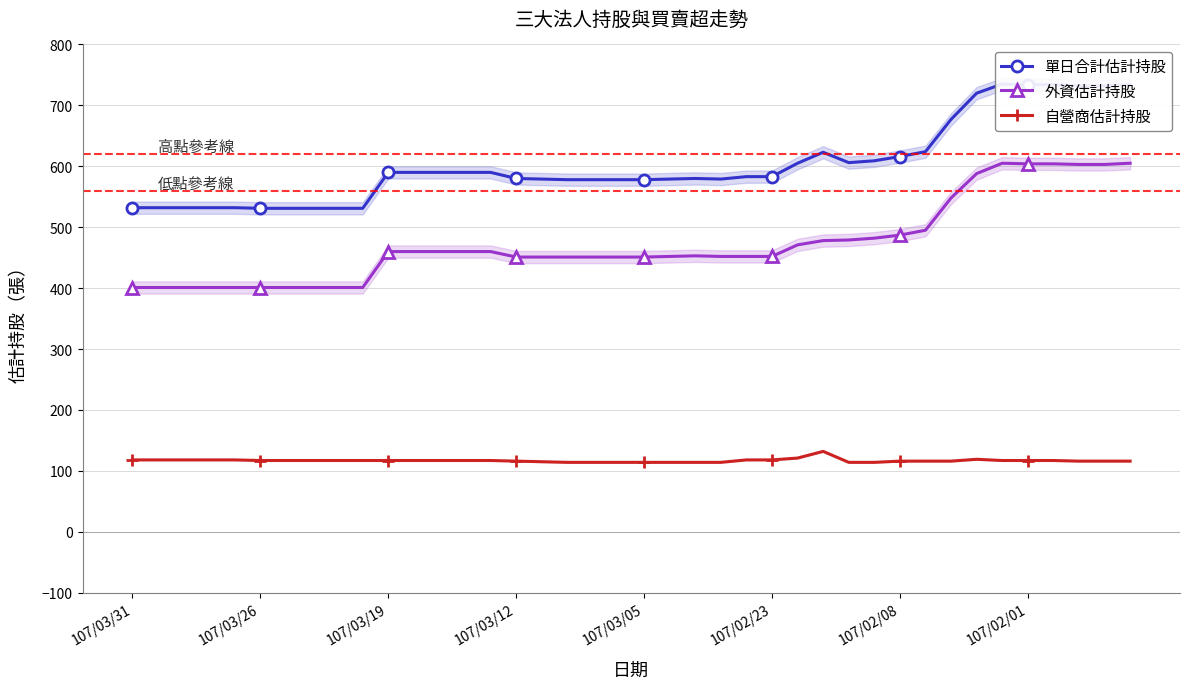

What is the lowest value of the 單日合計估計持股 series?

531